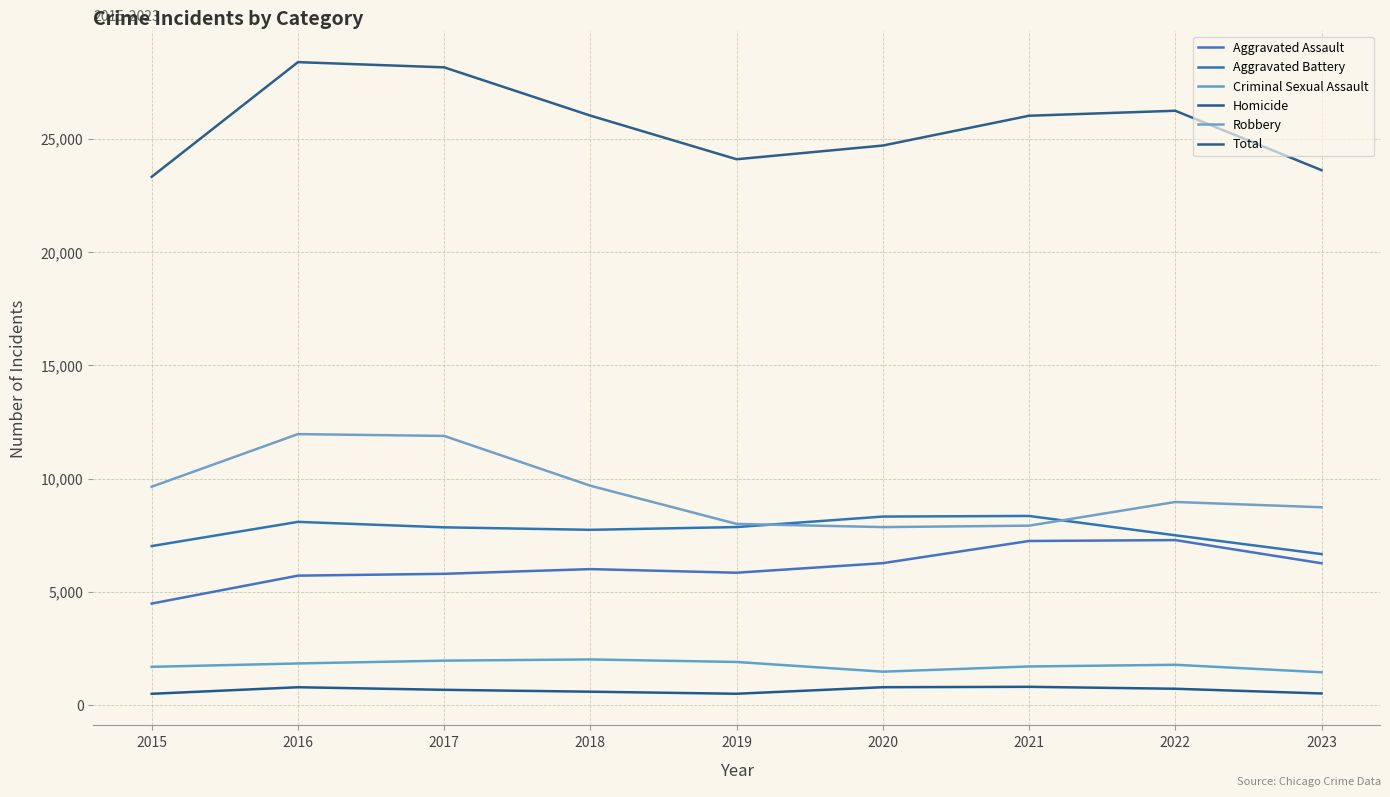

Is the value of Criminal Sexual Assault at 2021 greater than the value of Total at 2016?

No